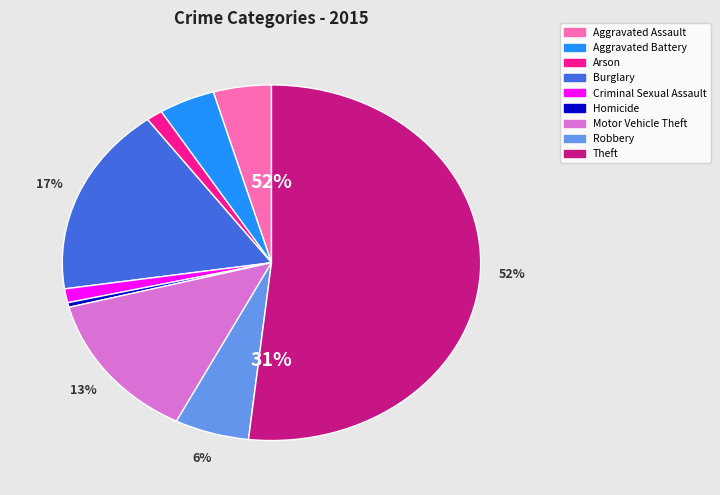

To the nearest percent, what is the average slice percentage?

11%